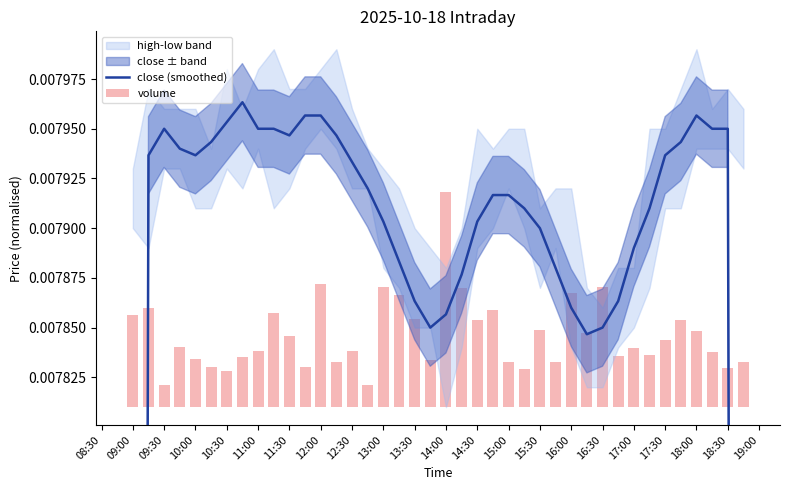

Count the number of categories in the chart.

40